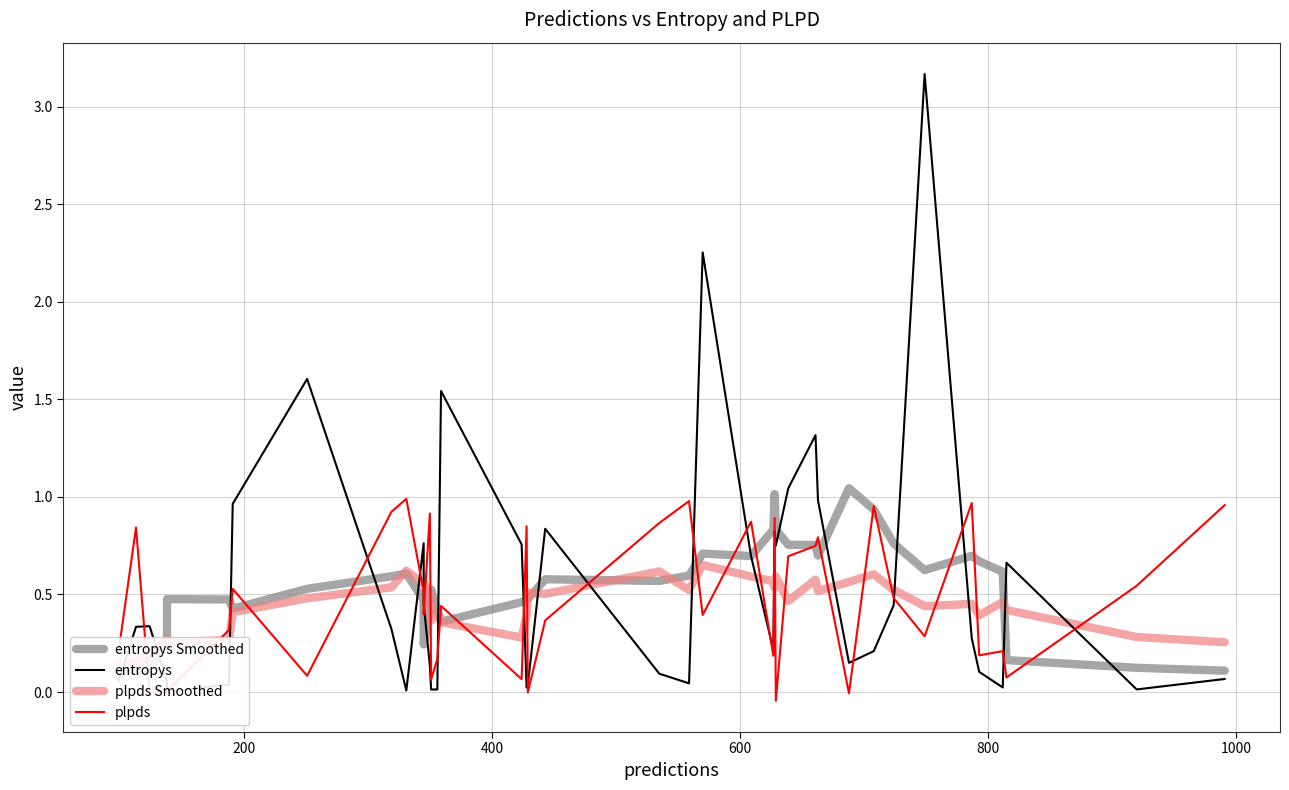

Is the value of entropys at 31 greater than the value of plpds at 15?

No